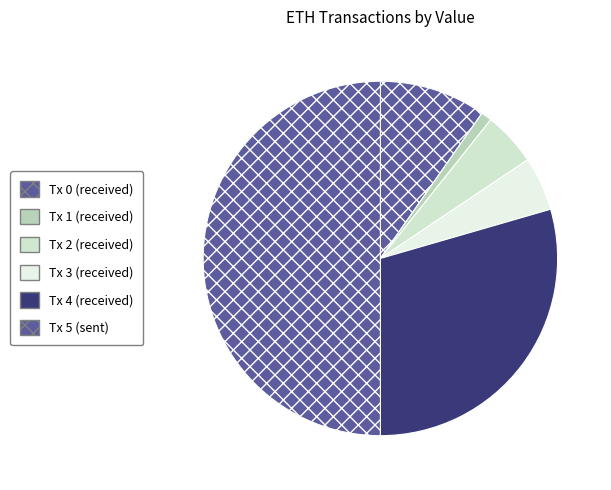

How many segments does this pie chart have?

6